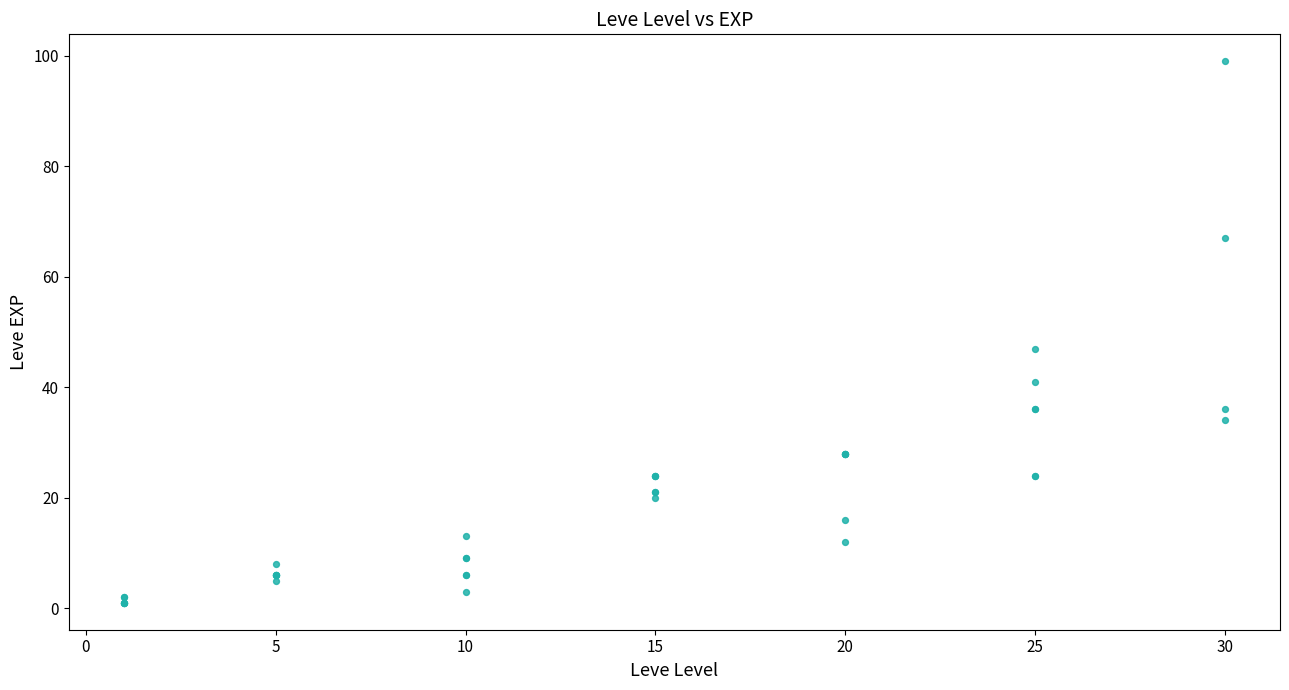

What Y value in the scatter plot is closest to 50?

47